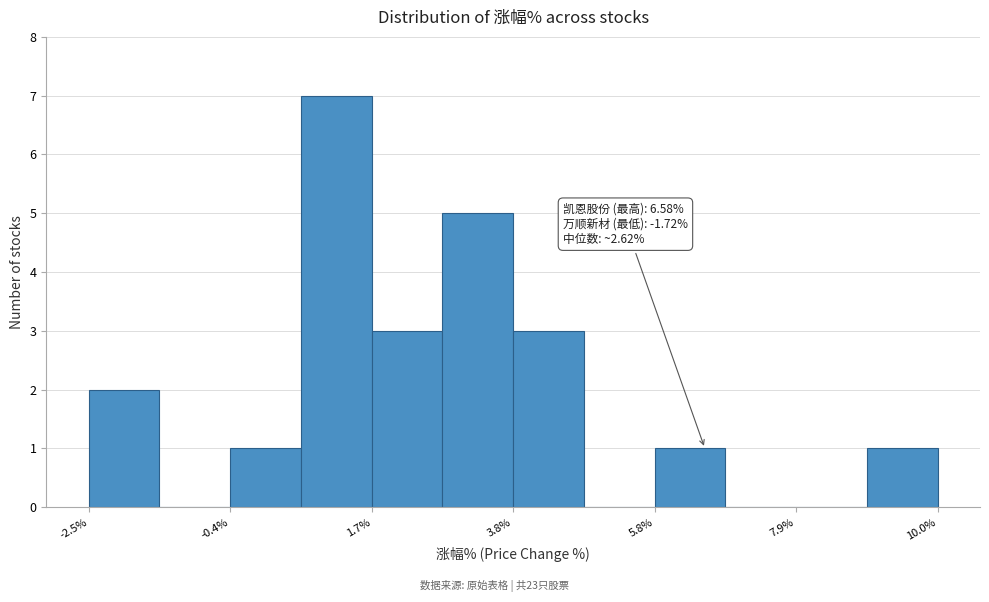

Read against the x-axis, roughly where is the centre of the tallest bar?

1.0